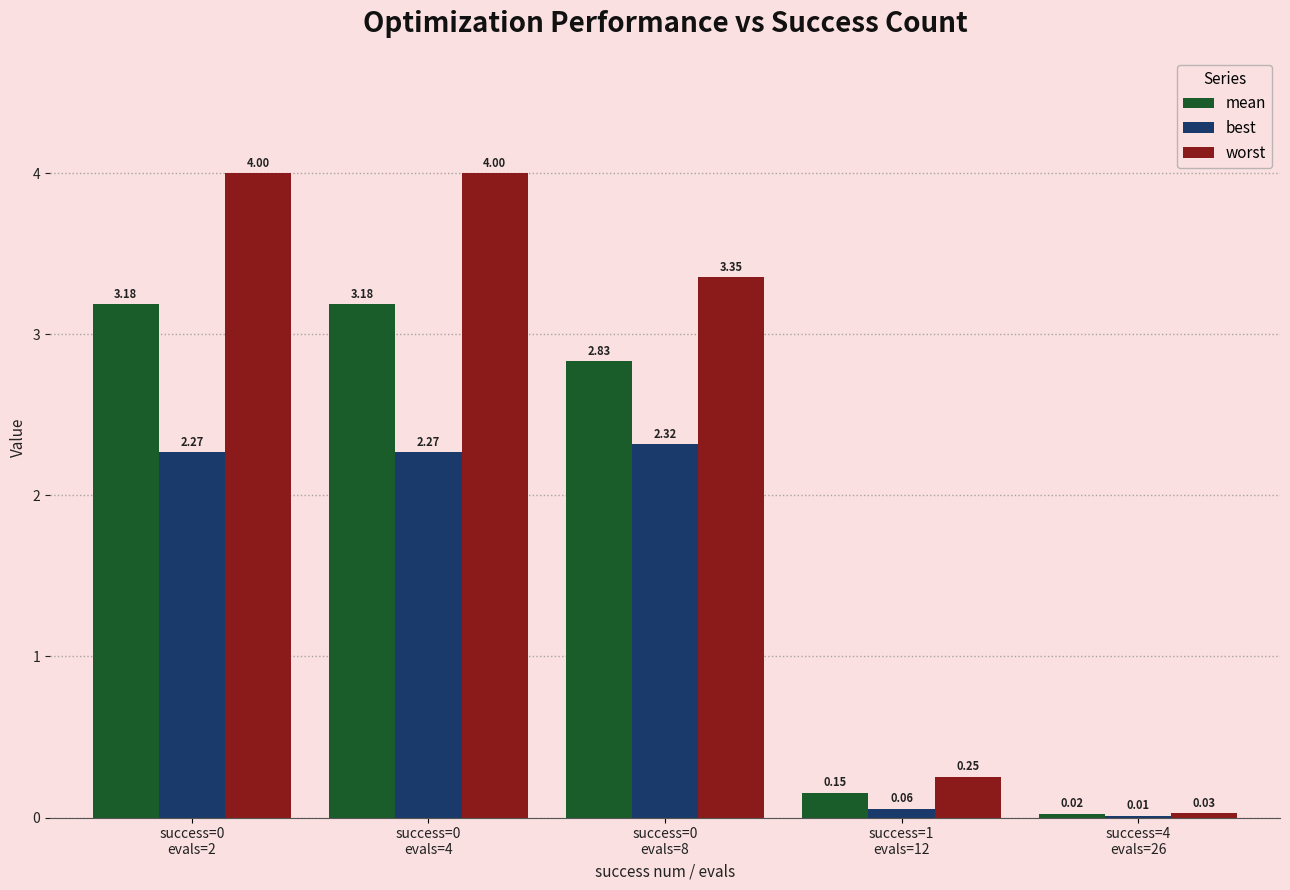

What is the sum of all best values?

6.9